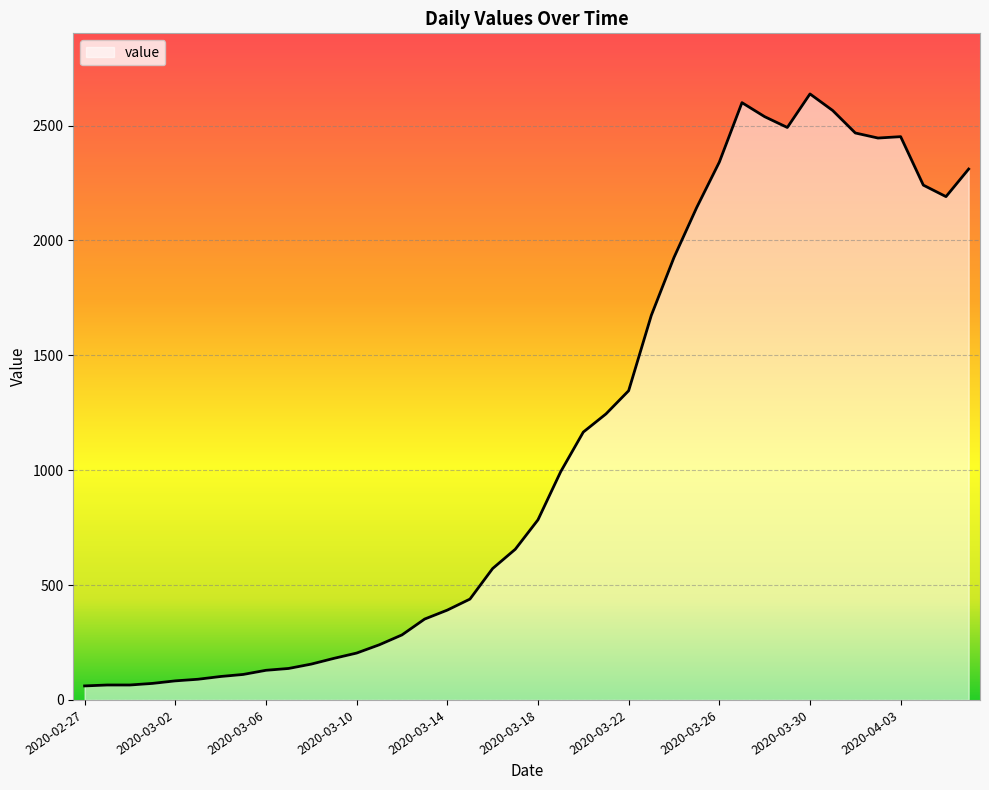

What is the greatest value displayed?

2638